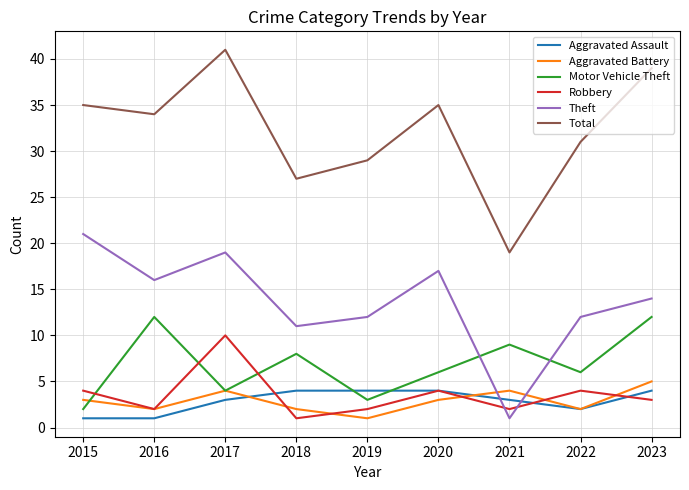

How many intersections are there between Aggravated Assault and Motor Vehicle Theft?

2